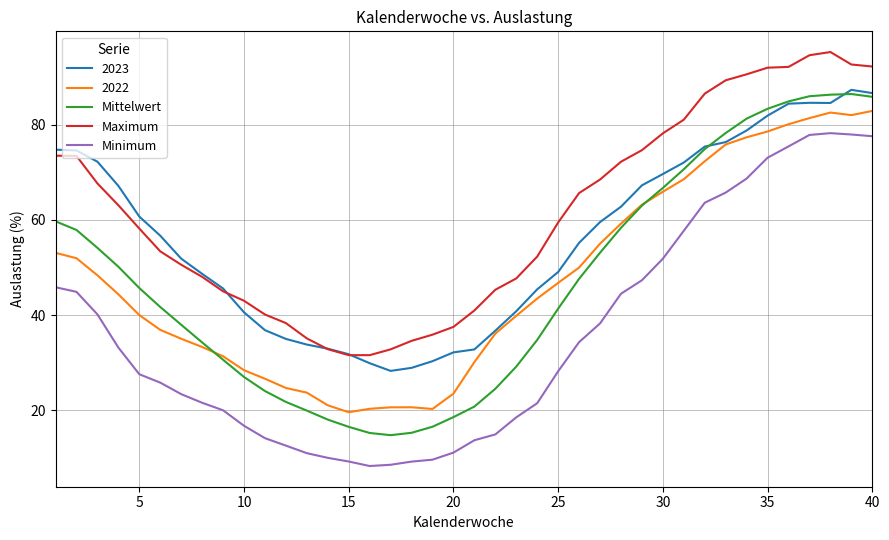

True or false: Minimum and 2022 intersect in this chart.

False